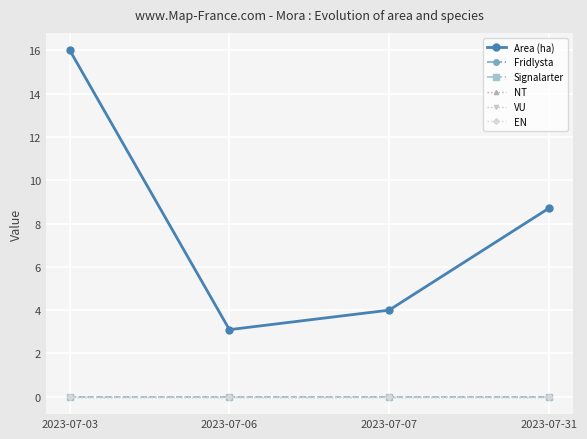

True or false: Area (ha) has a value of 4.0 at 2023-07-07.

True